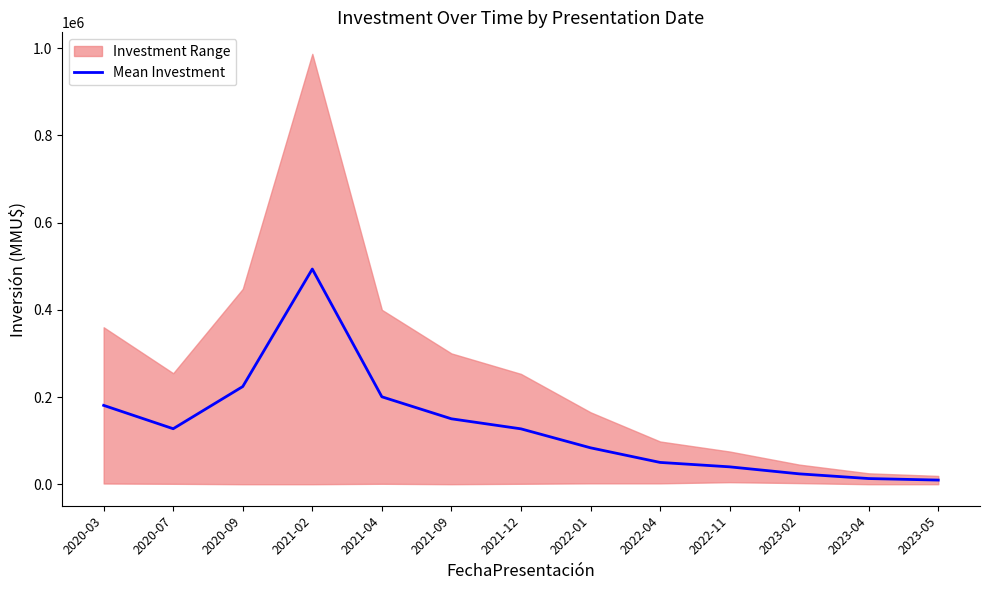

What is the sum of the values at 2022-04 and 2021-09?

200025